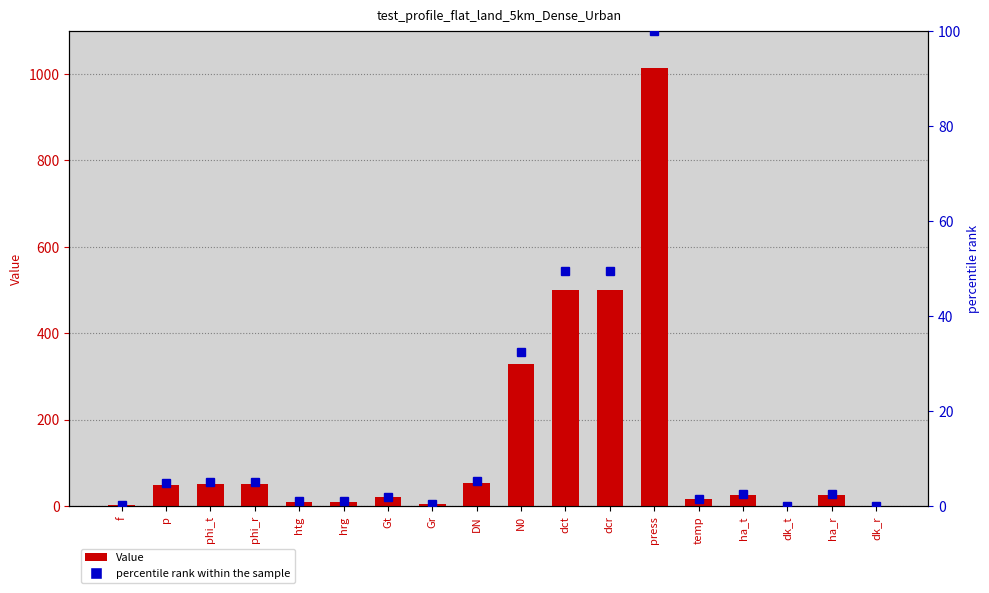

At press, list the series in order from smallest to largest.

percentile rank within the sample, Value